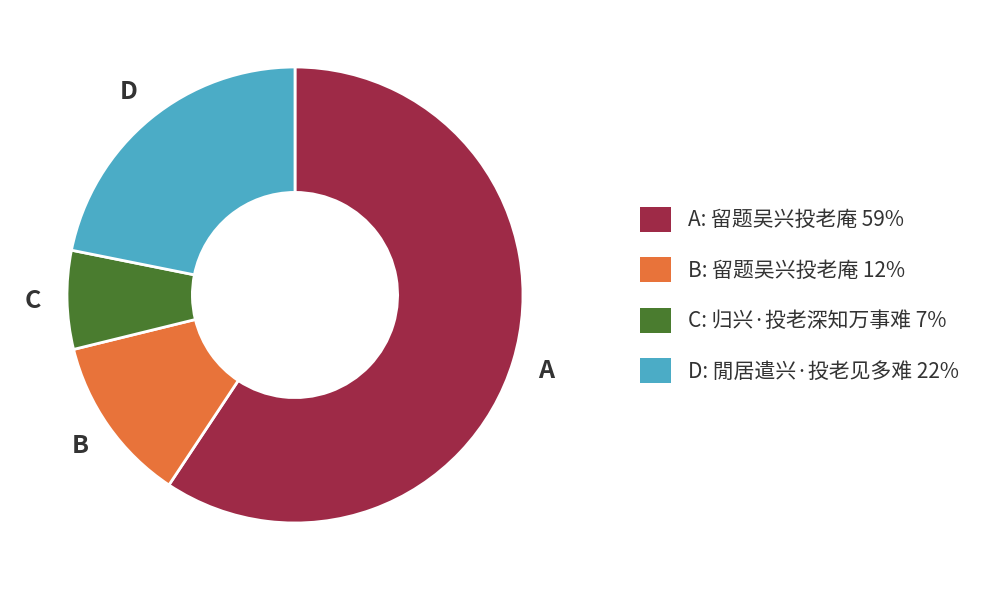

To the nearest percent, what is the difference between the largest and smallest slice percentages?

52%